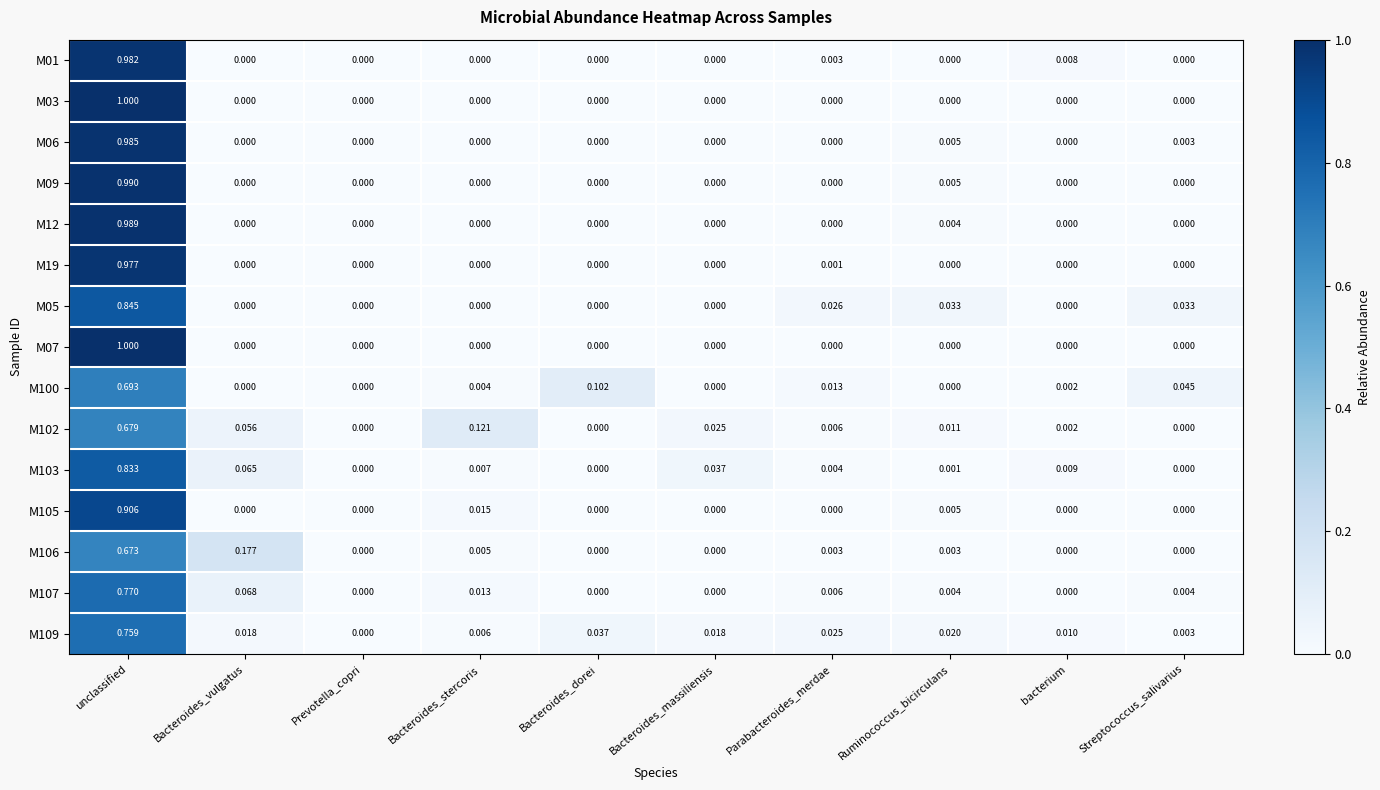

At which category does the chart reach its peak across all series?

unclassified